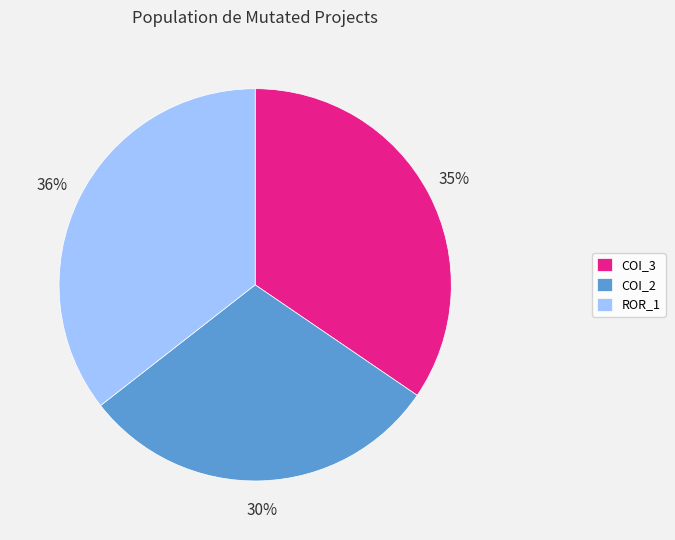

Which has a higher value, COI_2 or ROR_1?

ROR_1